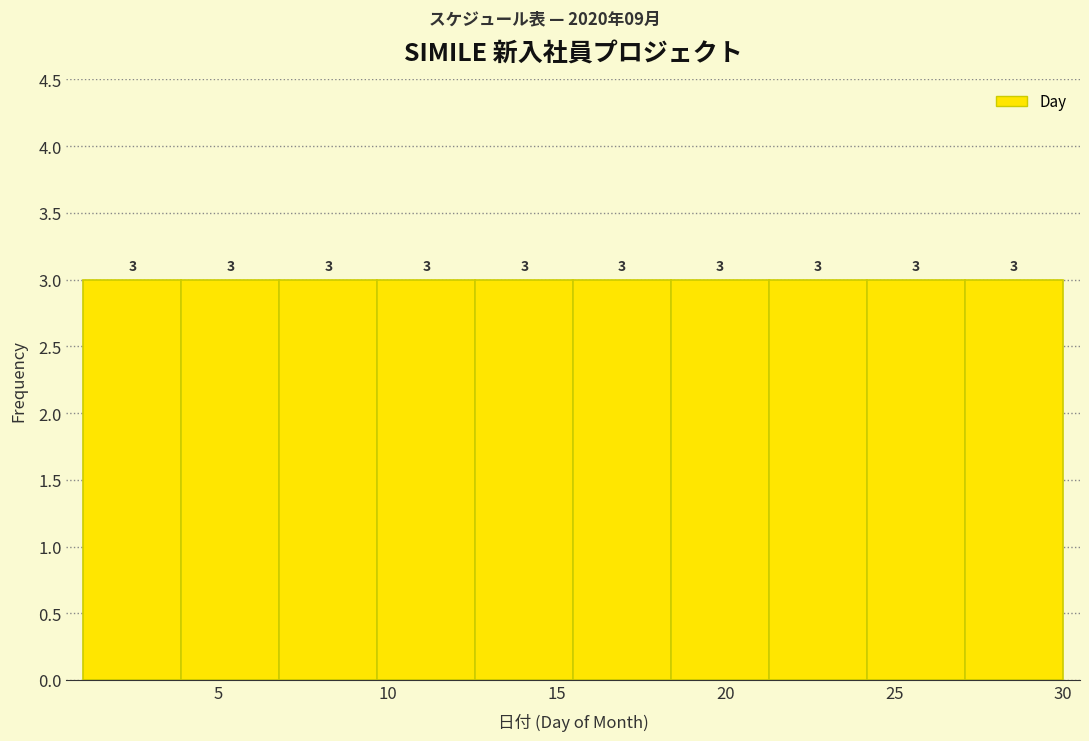

Reading left to right, transcribe this chart: for each bar, give the range it covers on the x-axis and its height. The bar edges are not printed on the chart, so give them approximately, as read against the axis.

1.0 to 3.9: 3
3.9 to 6.8: 3
6.8 to 9.7: 3
9.7 to 12.6: 3
12.6 to 15.5: 3
15.5 to 18.4: 3
18.4 to 21.3: 3
21.3 to 24.2: 3
24.2 to 27.1: 3
27.1 to 30.0: 3